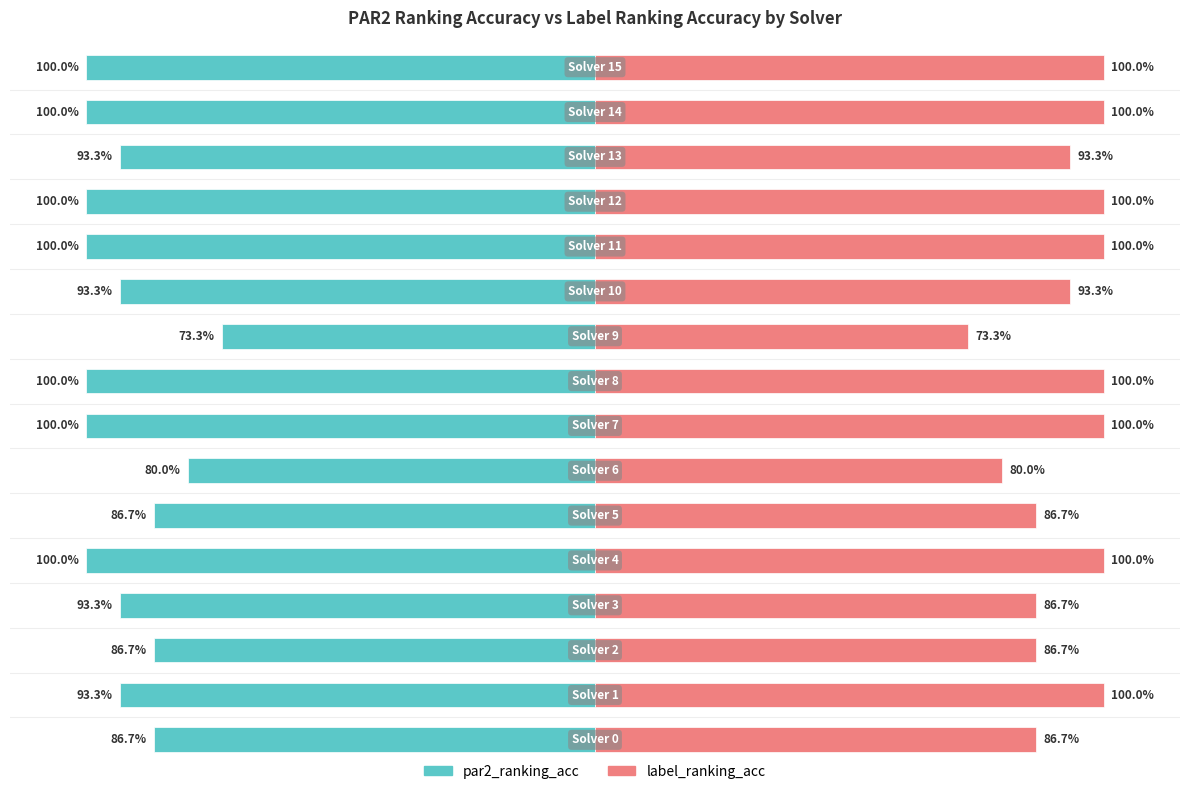

Is the value of par2_ranking_acc at 2 greater than the value of label_ranking_acc at 14?

No